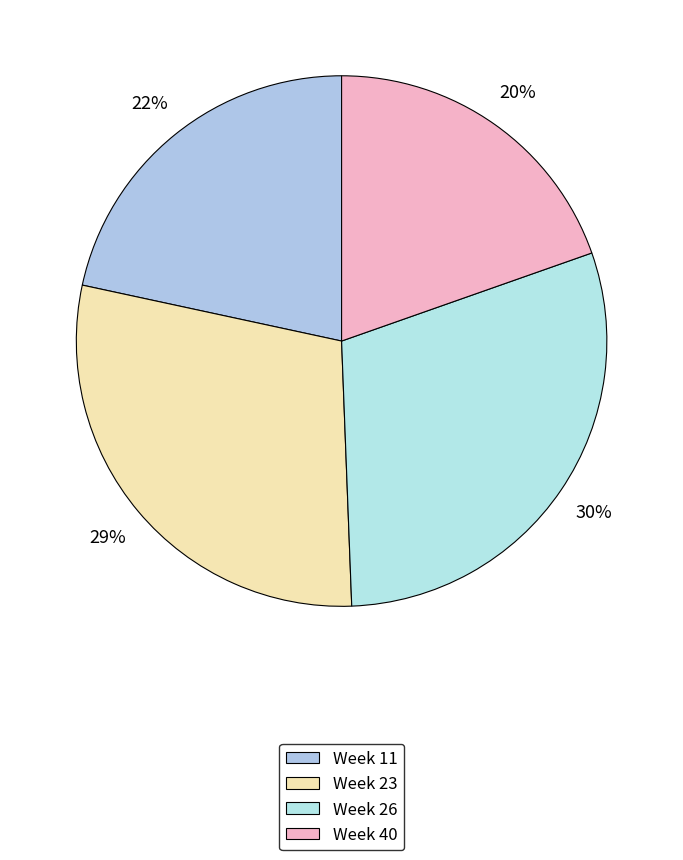

To the nearest percent, what is the difference between the Week 11 and Week 40 slice percentages?

2%